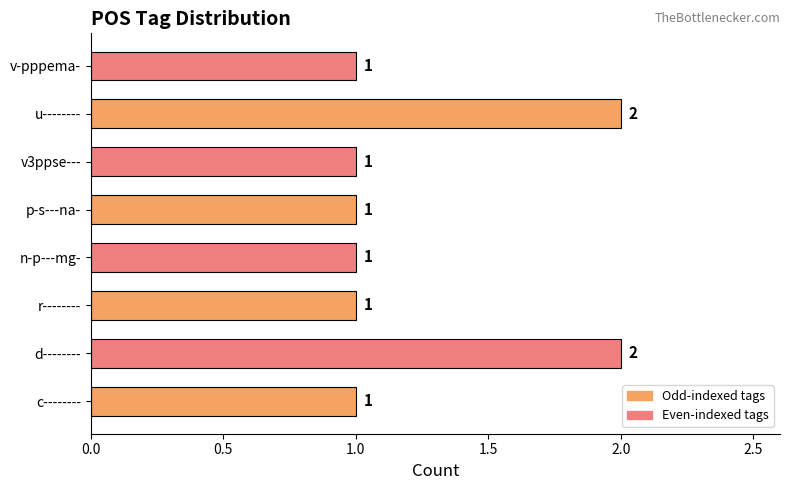

What is the difference between the maximum and second lowest values?

1